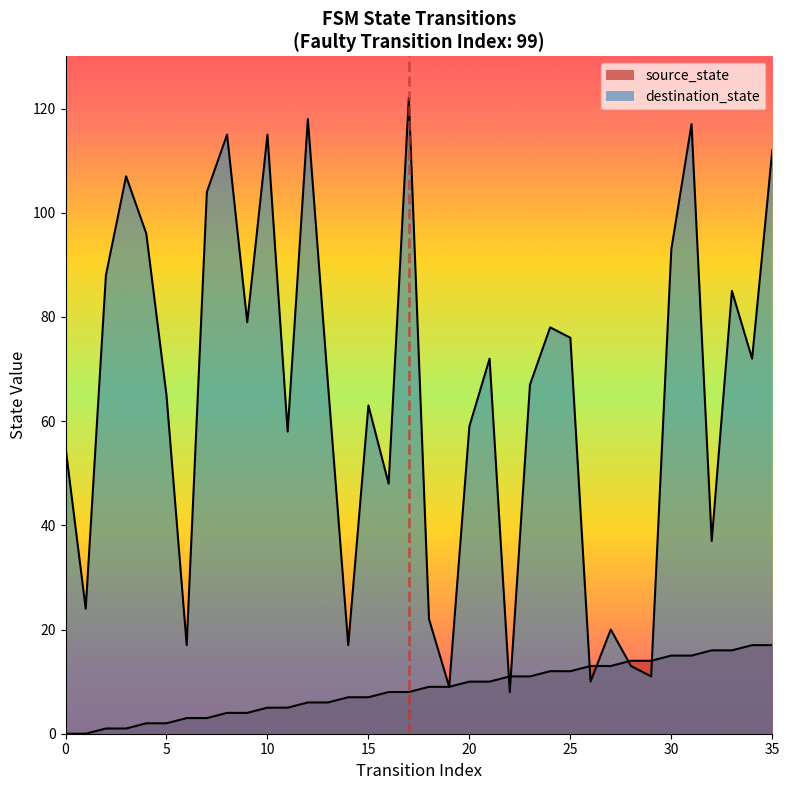

Where does the destination_state series first go above 67?

2